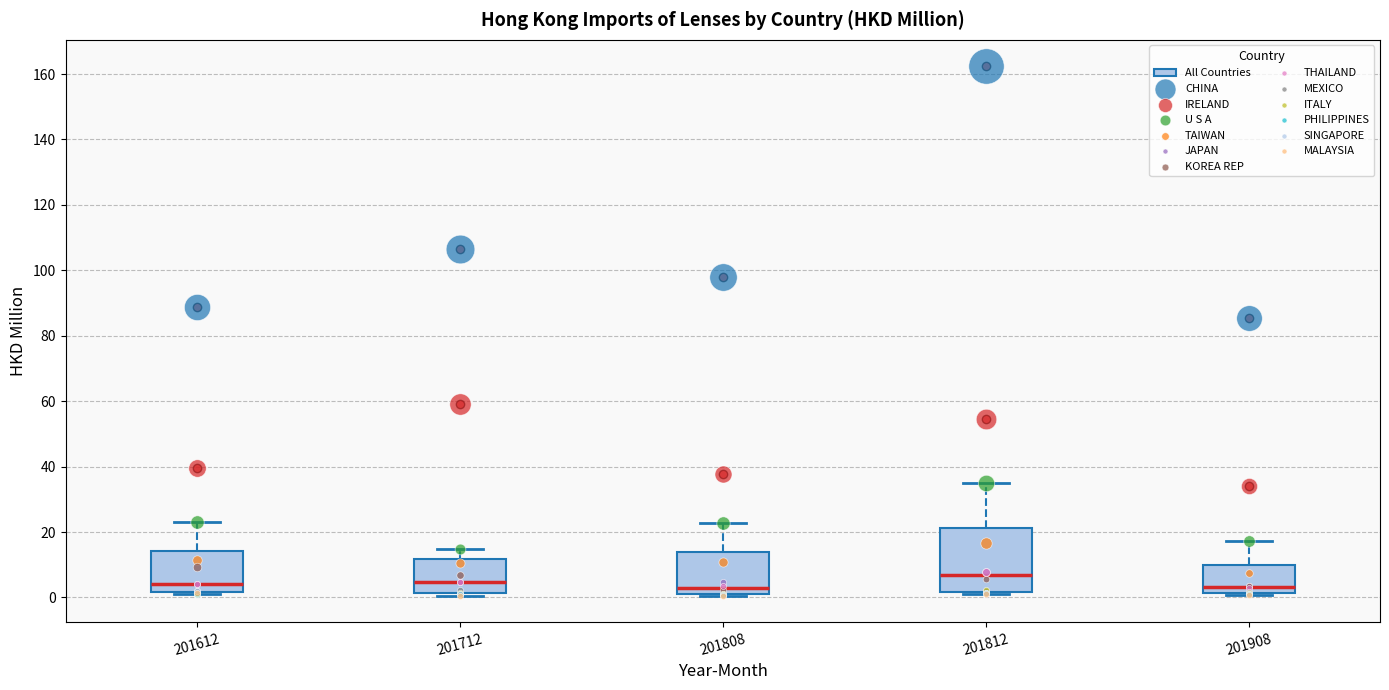

Reading left to right, transcribe this box plot: for each box, give where its median line is, the range the box spans, and where its two whiskers end, as read against the y-axis. The values are not printed on the chart, so give them approximately, as read against the axis.

201612: median 4, box 2 to 14, whiskers 2 (just below the box's lower edge) to 24
201712: median 4, box 2 to 12, whiskers 0 to 14
201808: median 2 (just above the box's lower edge), box 2 to 14, whiskers 0 to 22
201812: median 6, box 2 to 22, whiskers 2 (just below the box's lower edge) to 36
201908: median 4, box 2 to 10, whiskers 0 to 18